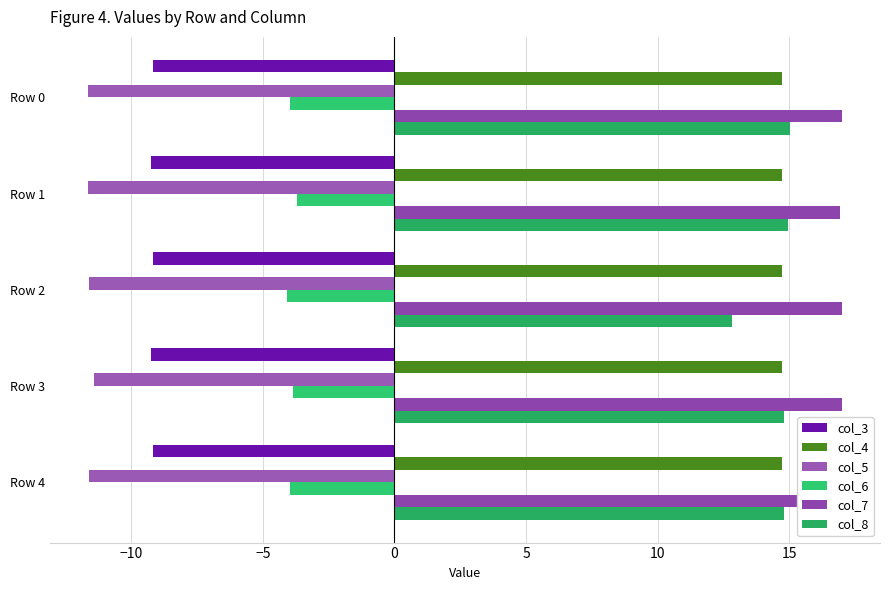

Which series has the widest spread of values?

col_8